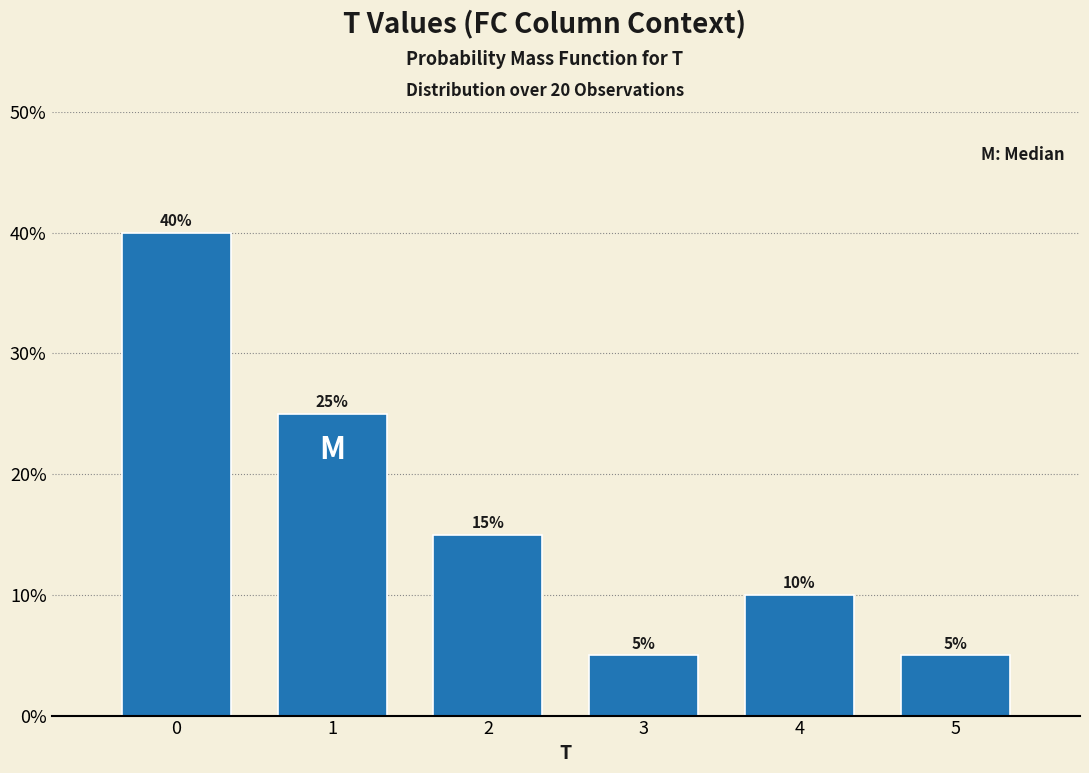

Reading left to right, extract all data points from this chart.

40	25	15	5	10	5